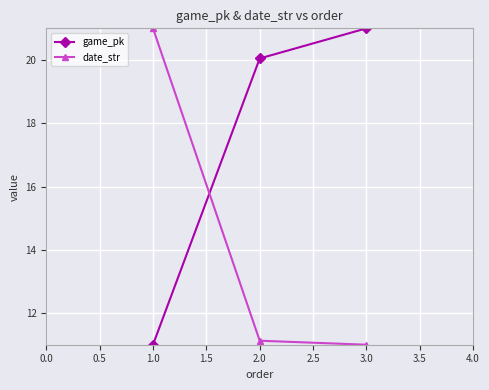

The value of game_pk at 2.0 is 20.0. True or false?

True